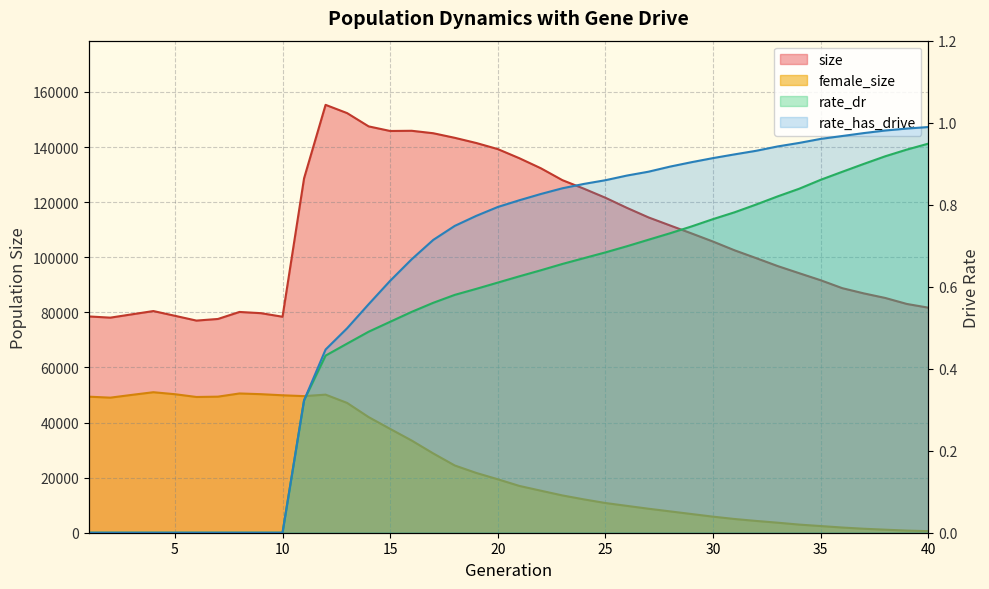

Does the chart have visible grid lines?

Yes